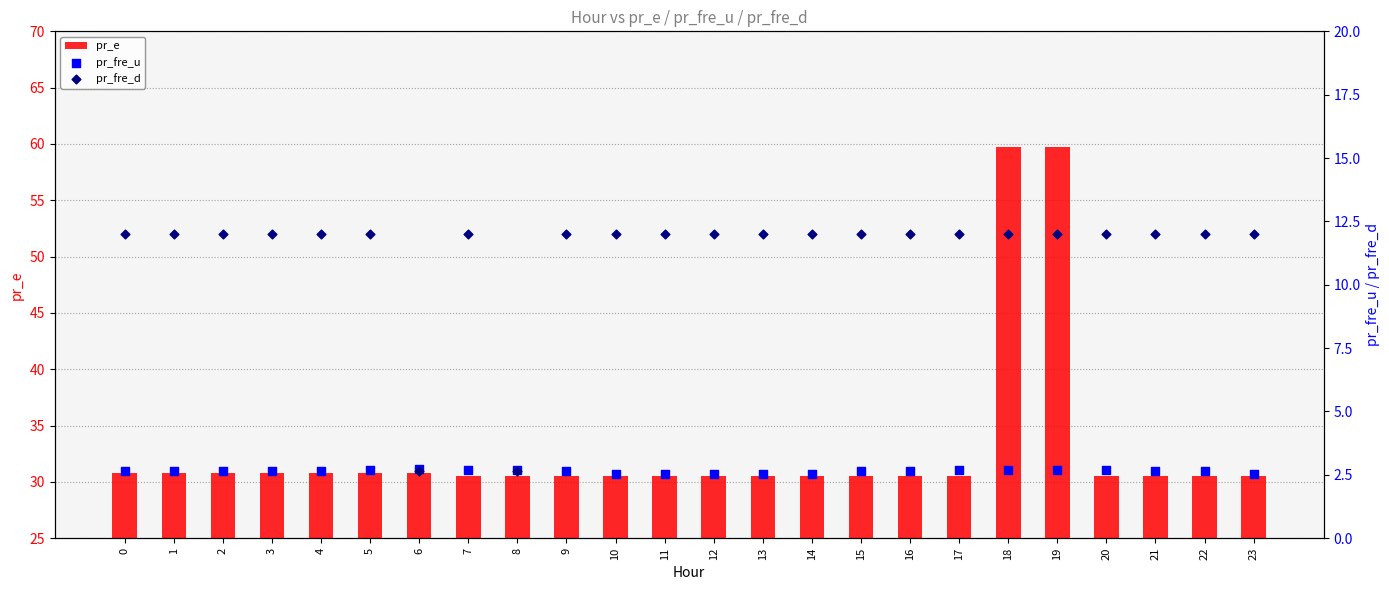

Which series has the largest total across all categories?

pr_e